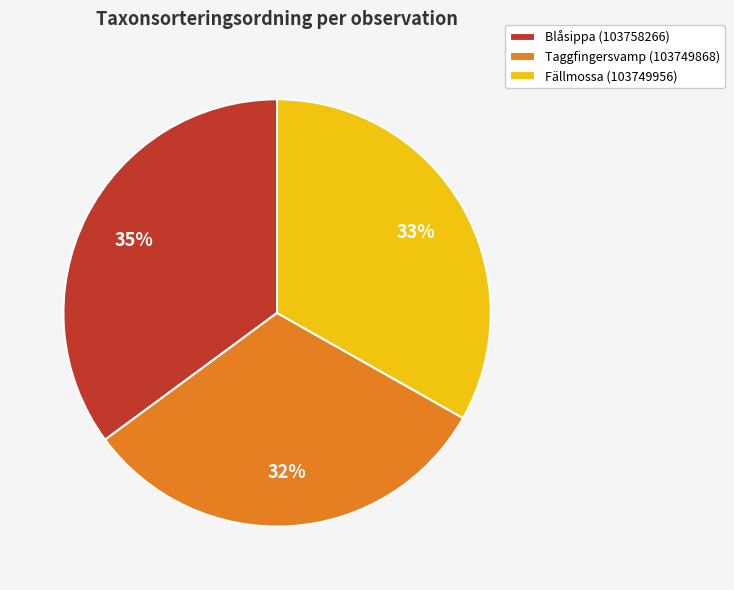

Is the sum of Taggfingersvamp (103749868) and Blåsippa (103758266) greater than half?

Yes